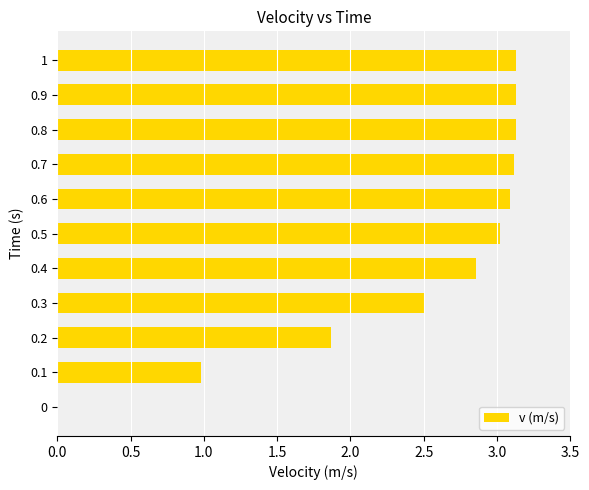

What value does the data have at 0.6?

3.1